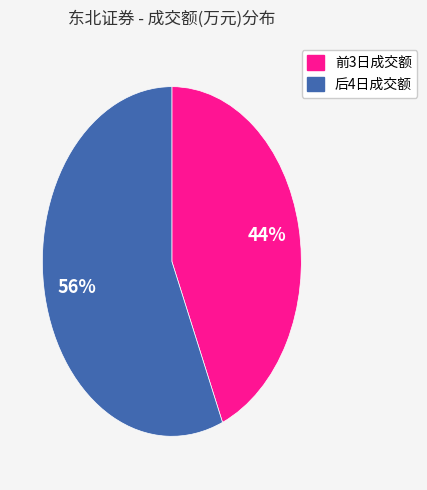

To the nearest percent, what is the average slice percentage?

50%